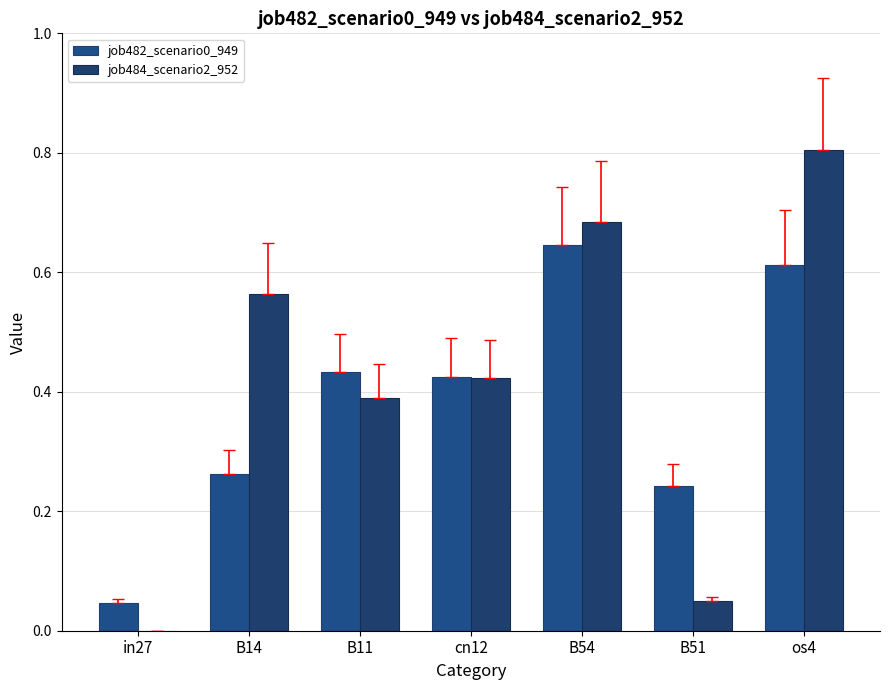

What is the average value of the job482_scenario0_949 series?

0.4